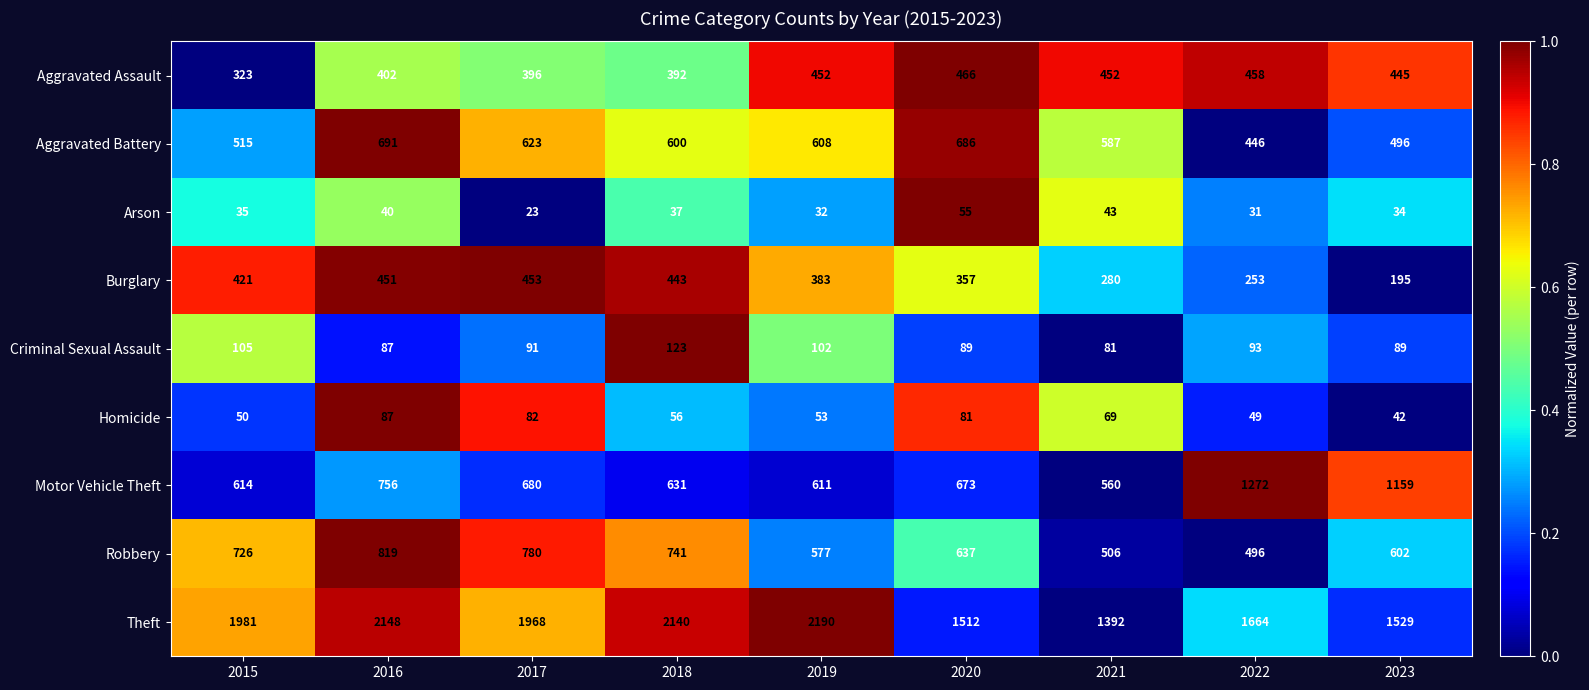

Is it true that Aggravated Battery equals 608 at 2019?

True